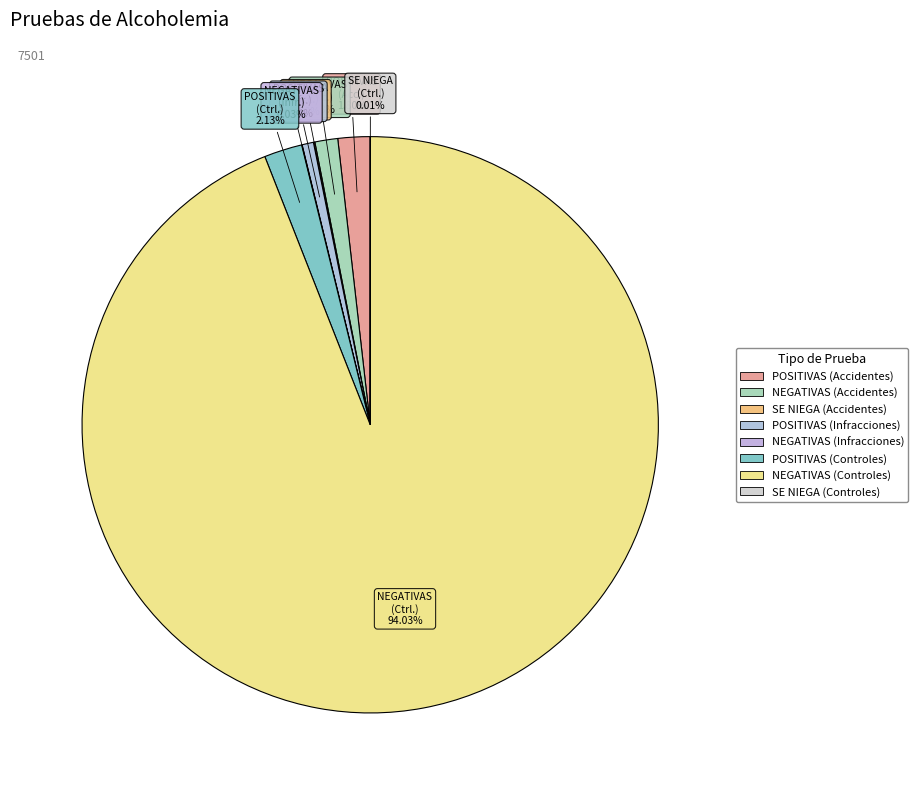

Combined, do NEGATIVAS (Infracciones) and NEGATIVAS (Controles) account for over 50%?

Yes